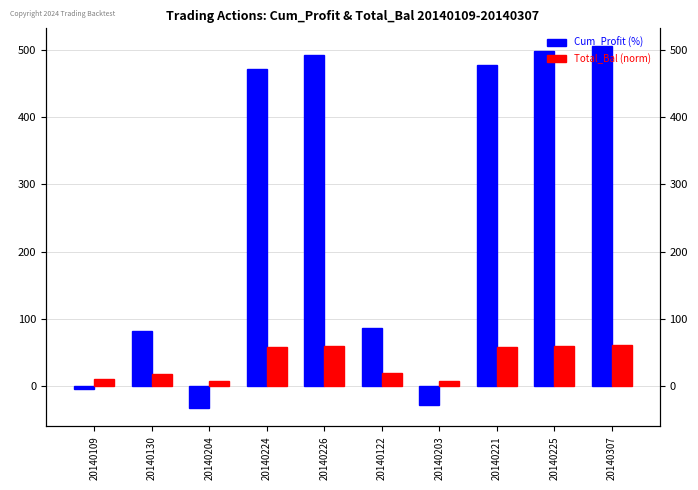

Is the value of Total_Bal (norm) at 20140109 greater than the value of Cum_Profit (%) at 20140122?

No